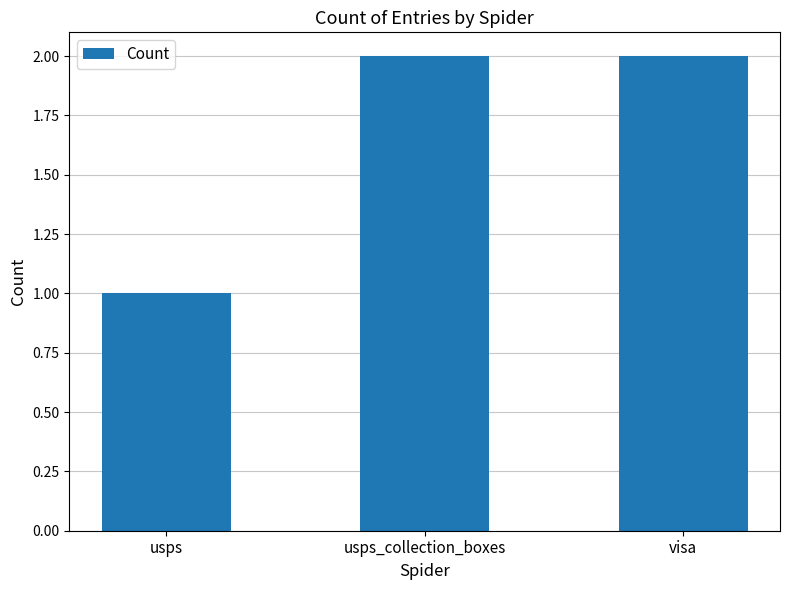

True or false: the data shows 3 at usps_collection_boxes.

False